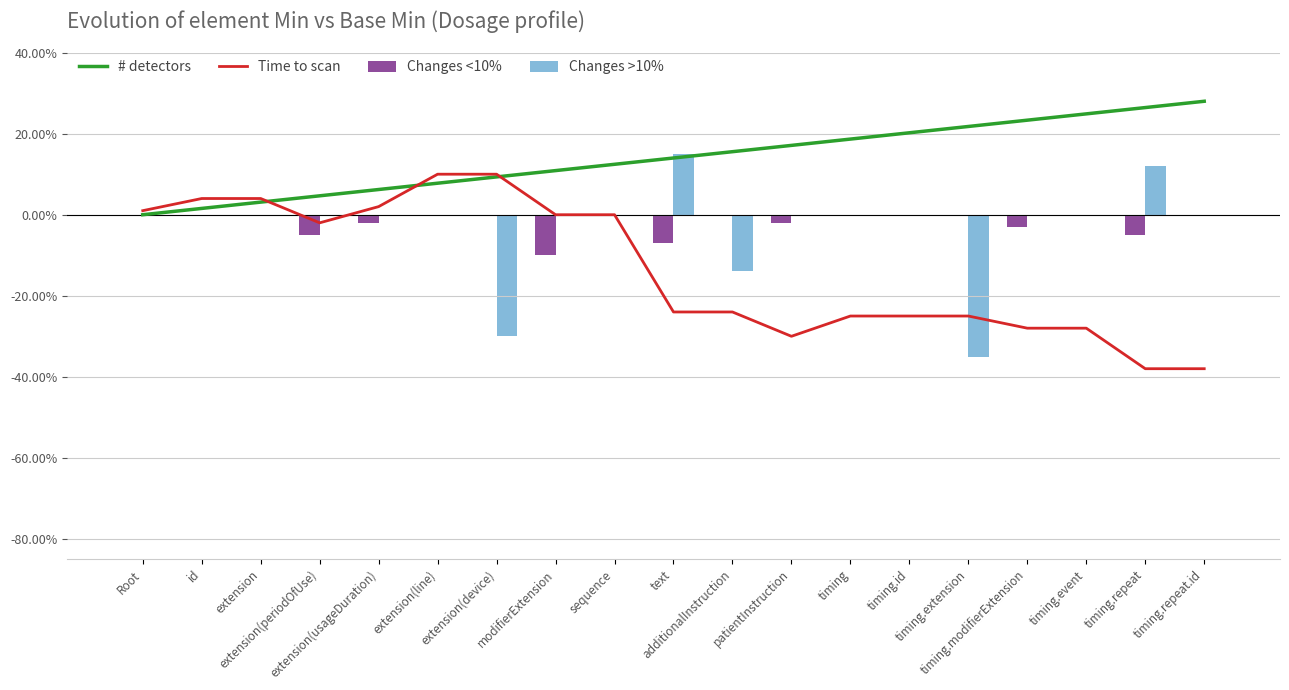

At how many categories does at least one series exceed 0?

19